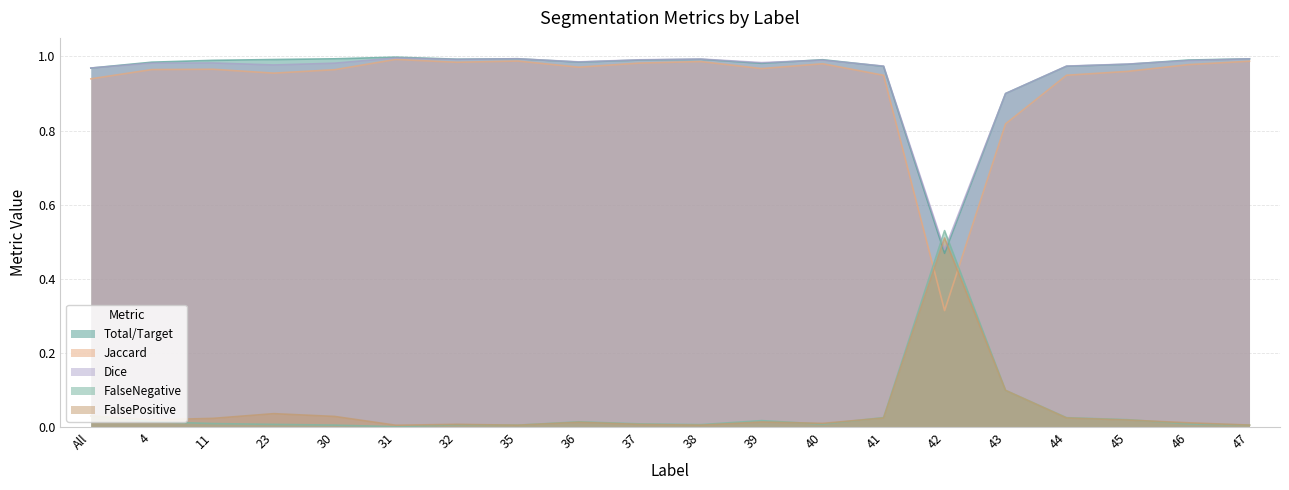

The Total/Target series shows 0.5 at All. True or false?

False